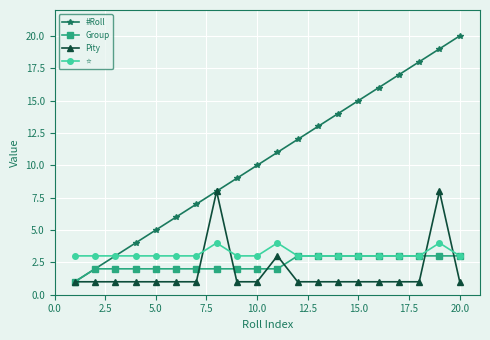

Which series has the largest total across all categories?

#Roll